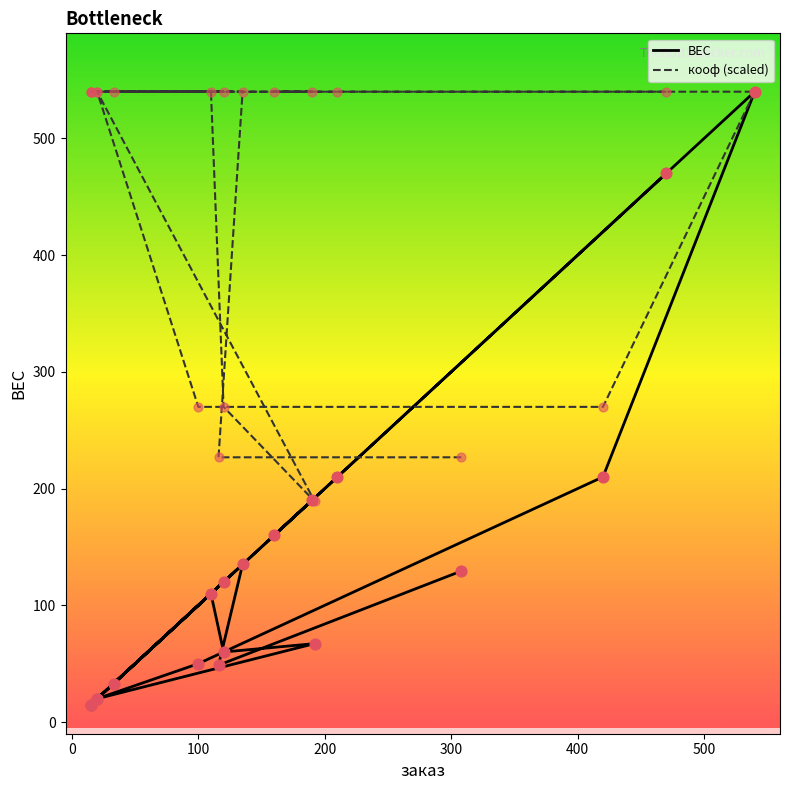

Is the value of ВЕС at 15 greater than the value of кооф at 470?

No